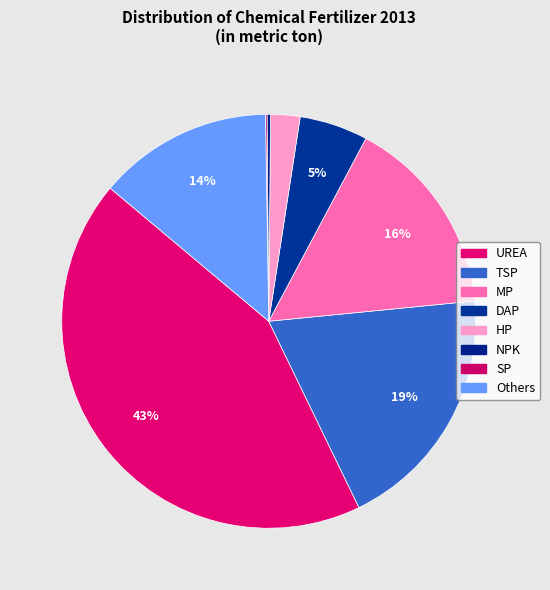

To the nearest percent, what is the difference between the Others and DAP slice percentages?

8%